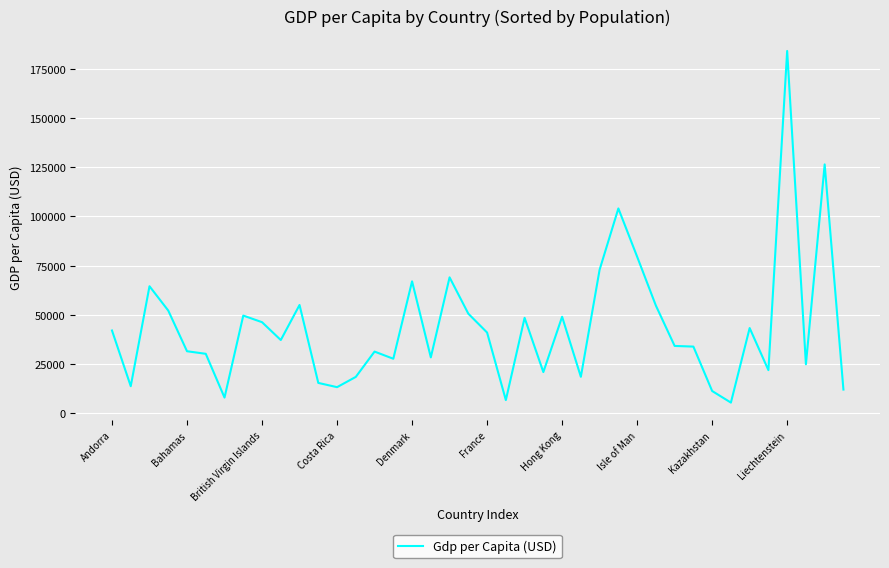

What is the difference between the maximum and minimum values?

178732